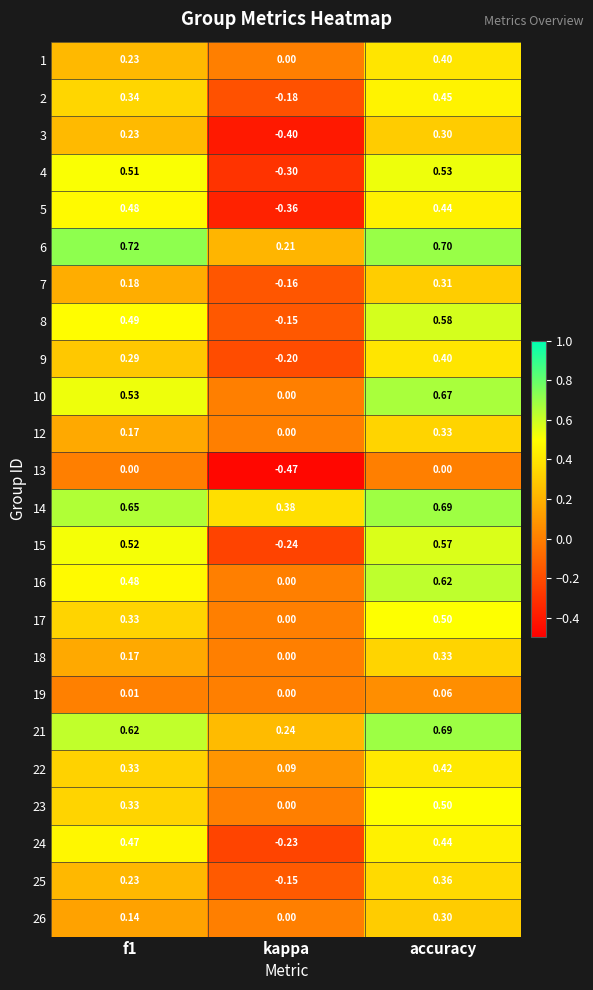

Which label corresponds to the smallest value in the chart?

kappa